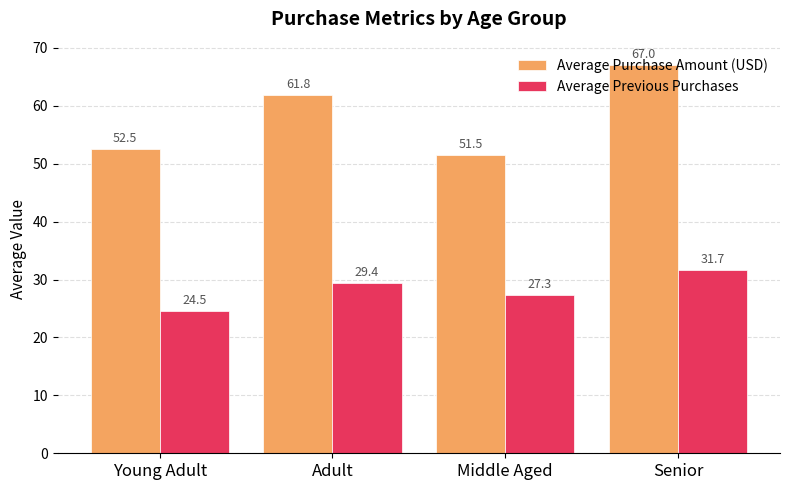

Which label corresponds to the largest value in the chart?

Senior